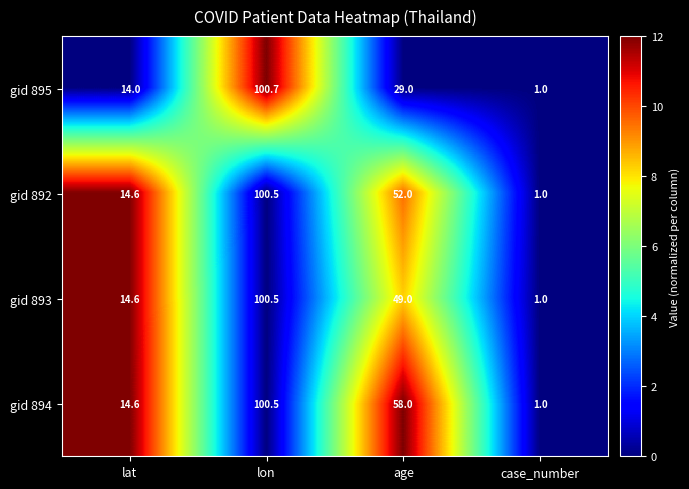

How many data points does each series have?

4